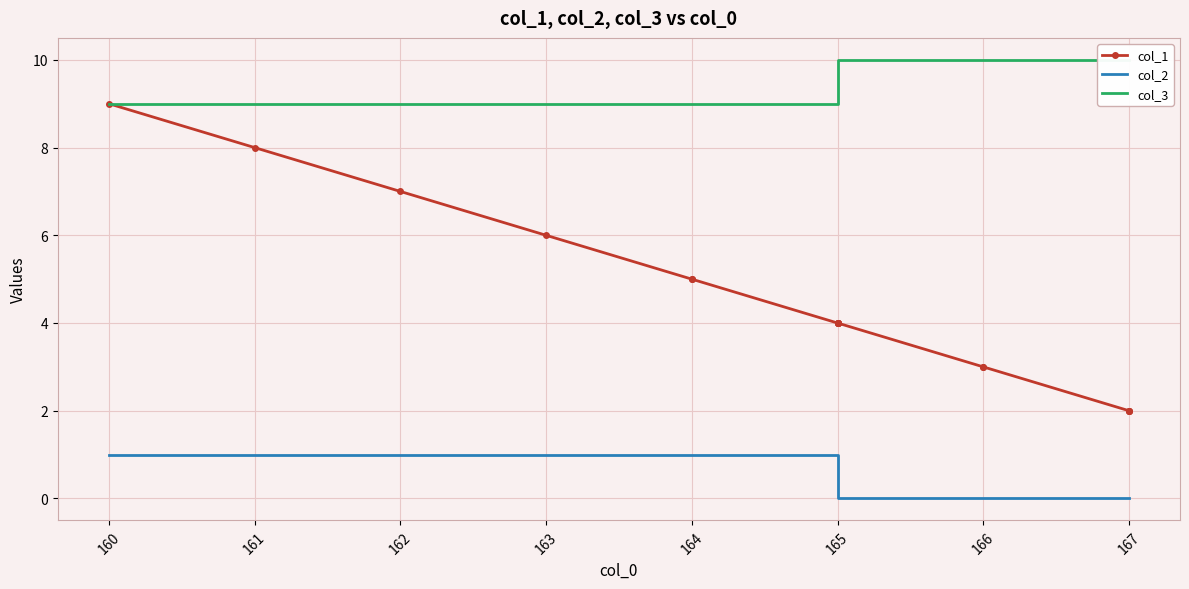

Rank the series by their average value, from lowest to highest.

col_2, col_1, col_3